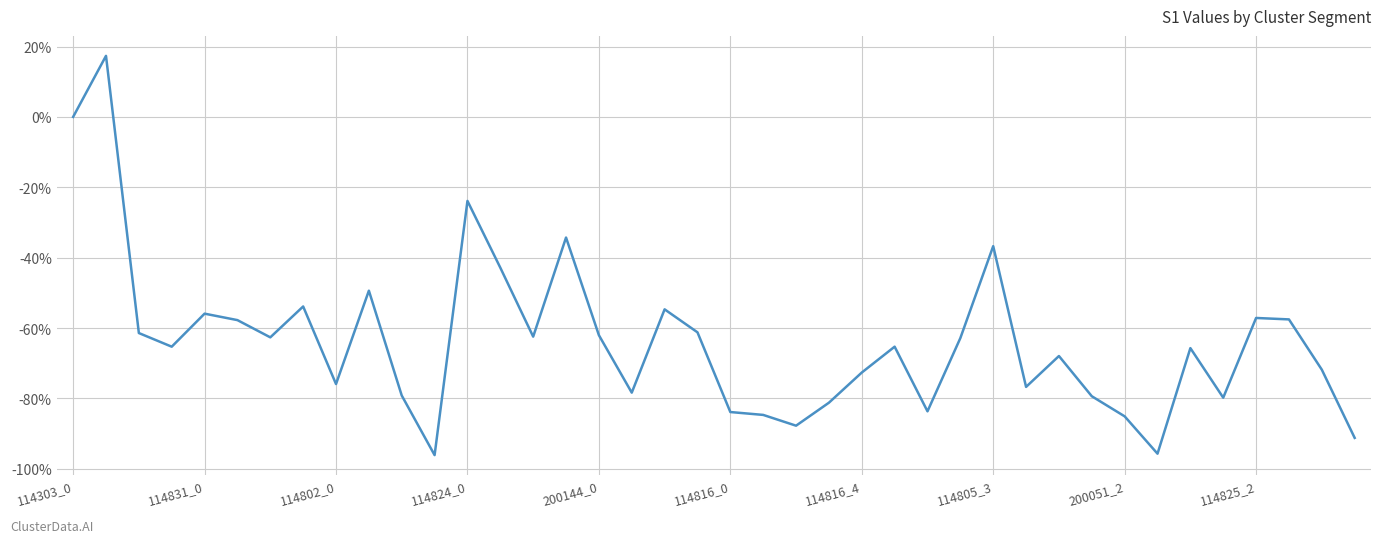

What is the difference between the maximum and minimum values?

113.5